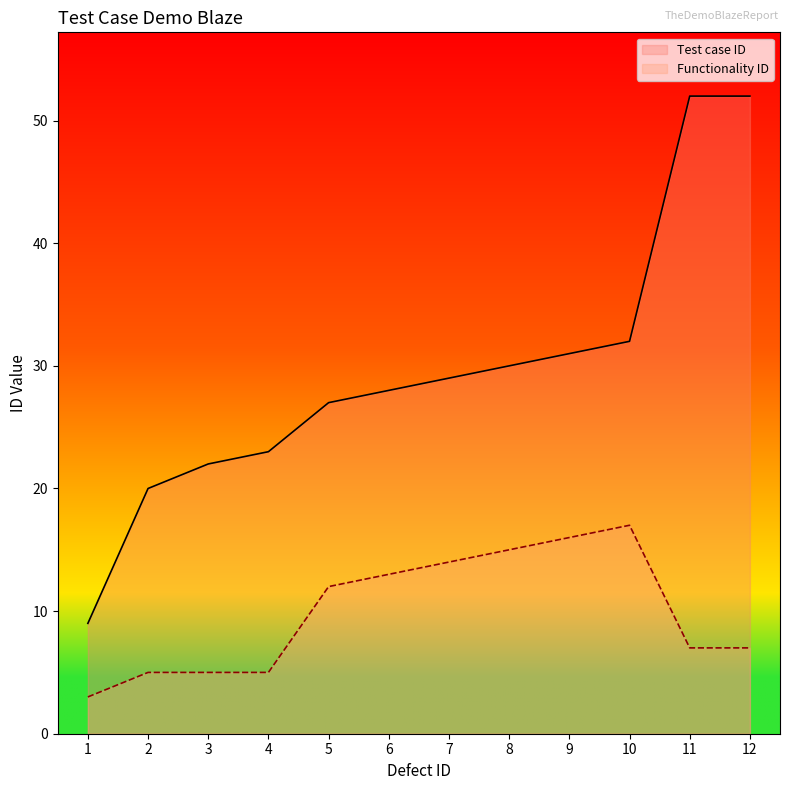

Is it true that Test case ID equals 29 at 7?

True